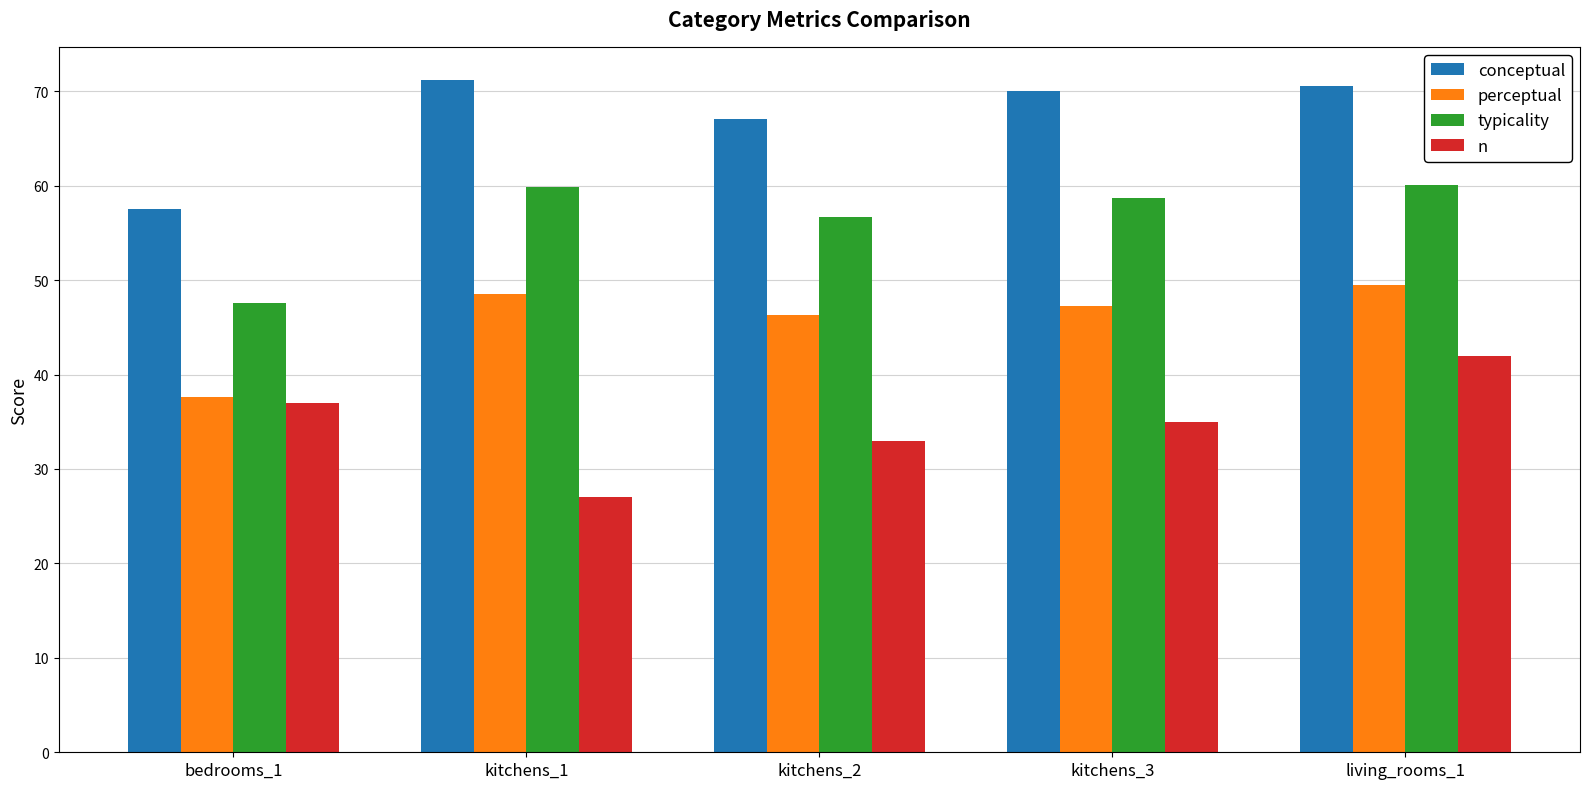

What is the value of the n bar at the 1st from the left?

37.0